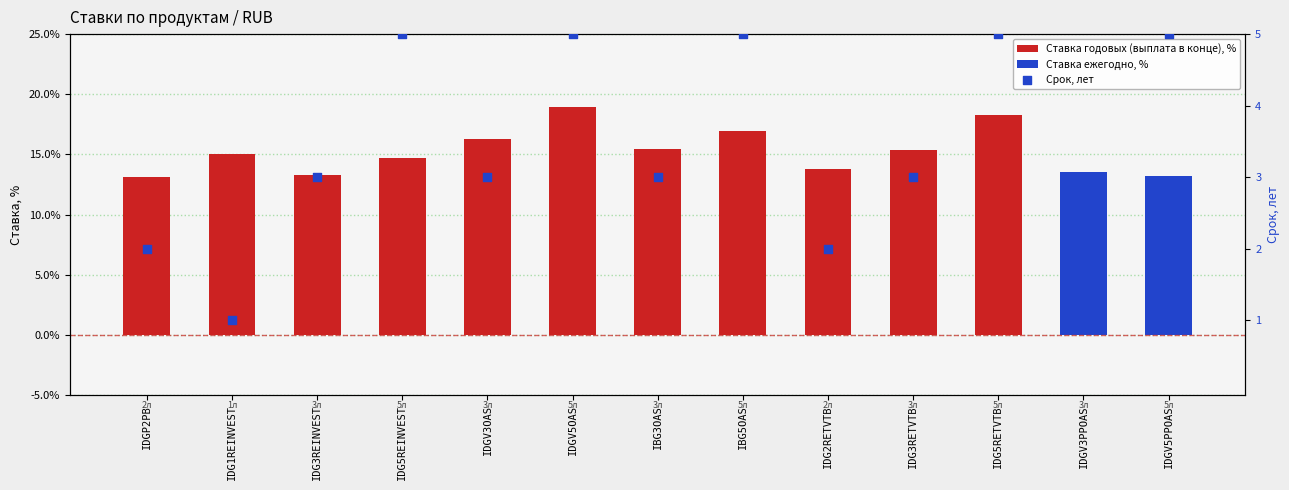

Between IDGP2PB and IDG5REINVEST, which is larger?

IDG5REINVEST